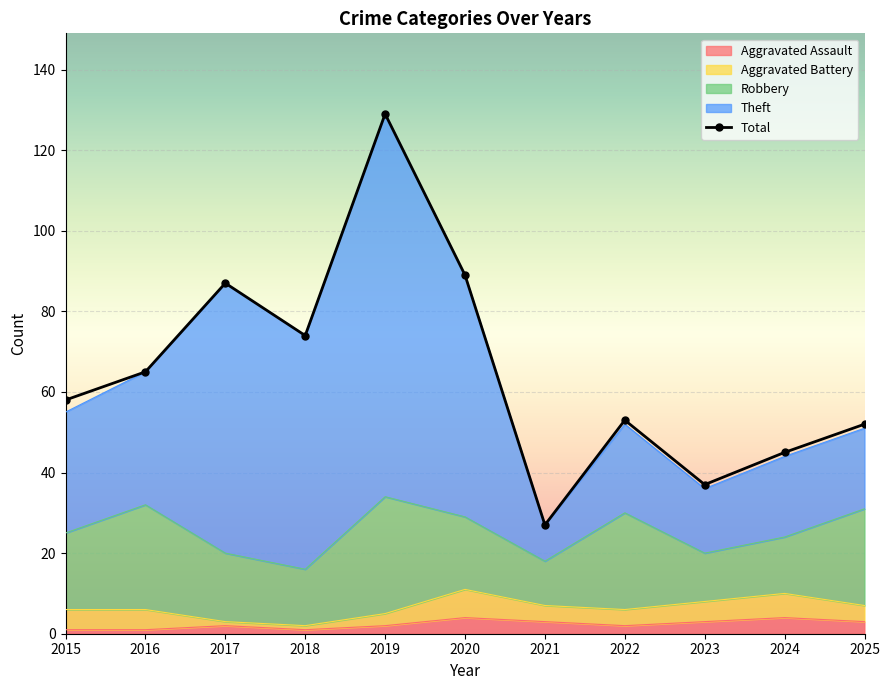

At which category is the sum across all series the highest?

2019